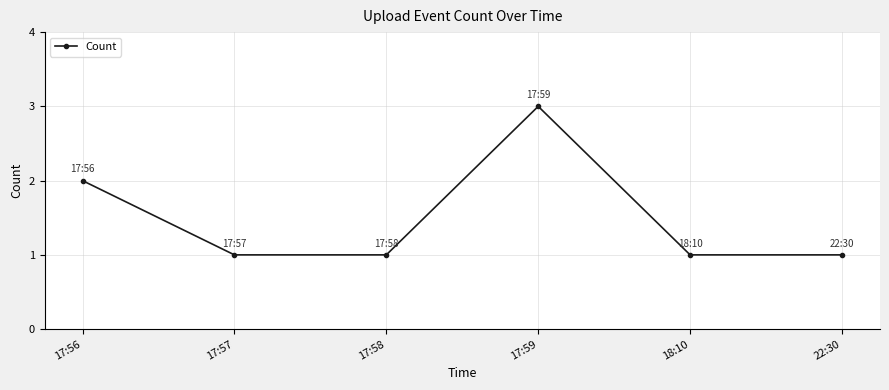

The chart shows a value of 4 at 17:56. True or false?

False